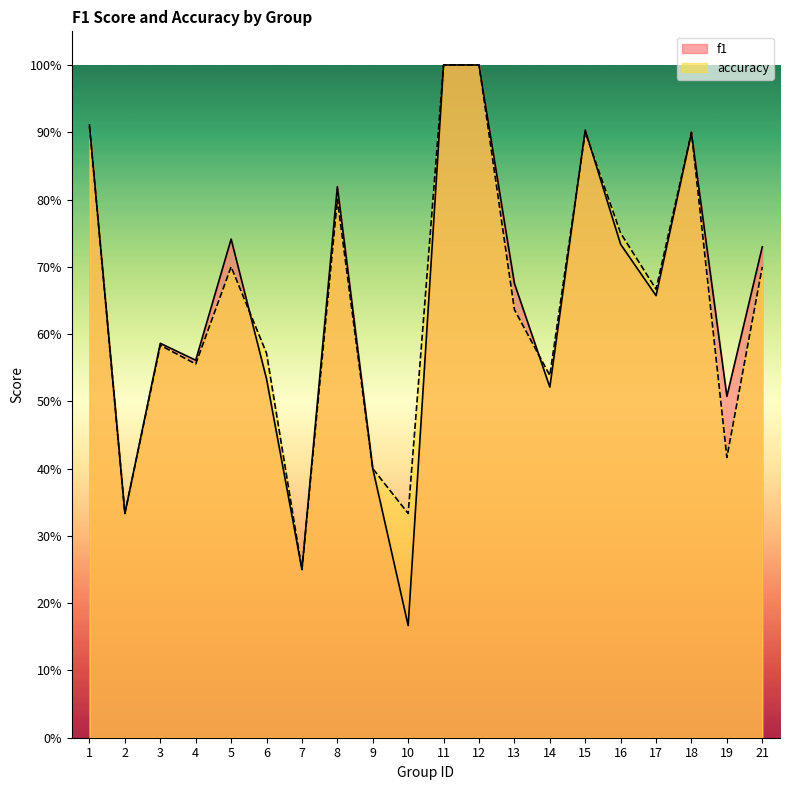

True or false: f1 has a value of 0.7 at 16.

True